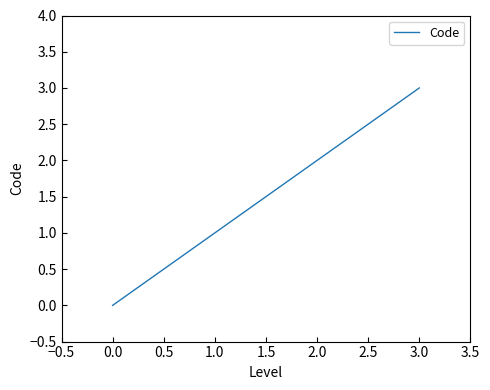

True or false: the data shows 3 at 2.0.

False